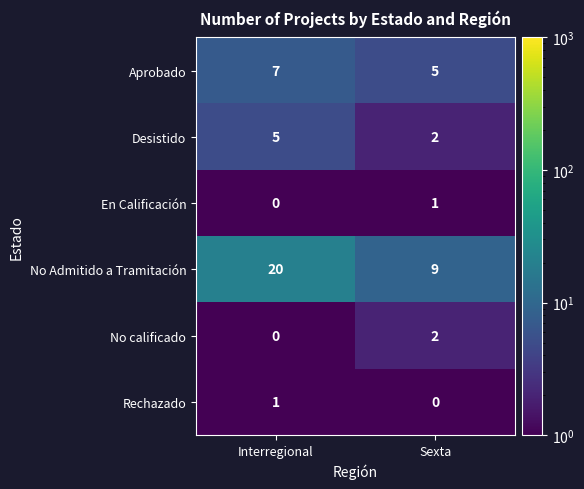

Reading left to right, list all the values displayed in this chart.

Aprobado: 7	5
Desistido: 5	2
En Calificación: 0	1
No Admitido a Tramitación: 20	9
No calificado: 0	2
Rechazado: 1	0